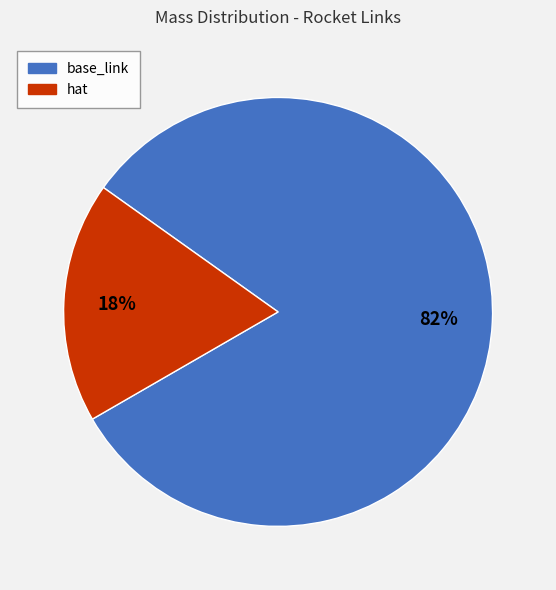

How many segments does this pie chart have?

2